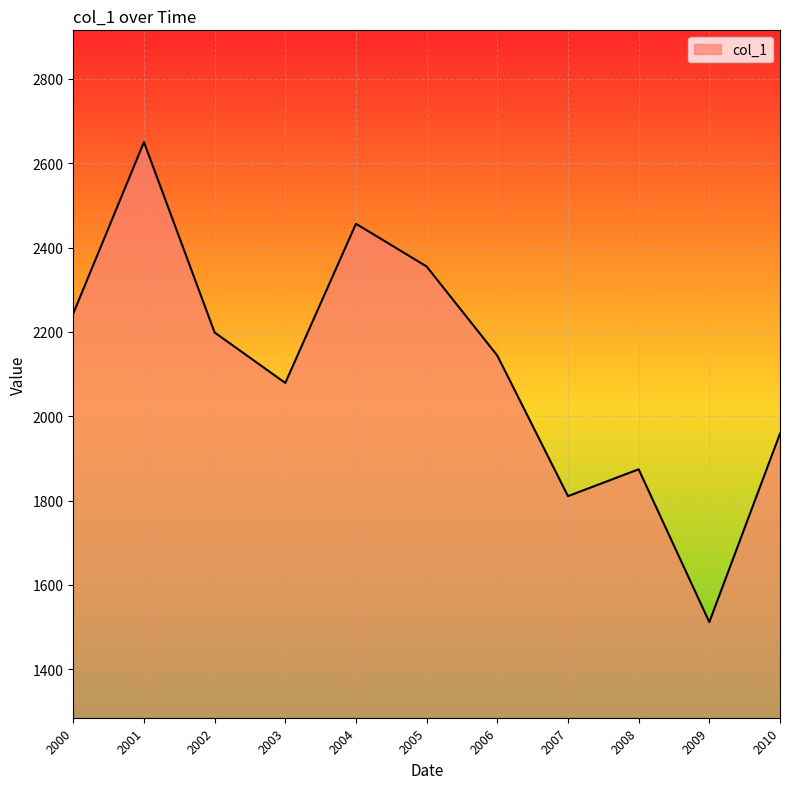

Is it true that the value at 2007 is 1810.6?

True